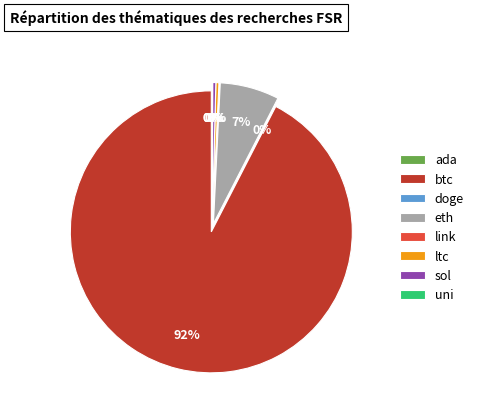

Does ltc represent more than half of the total?

No